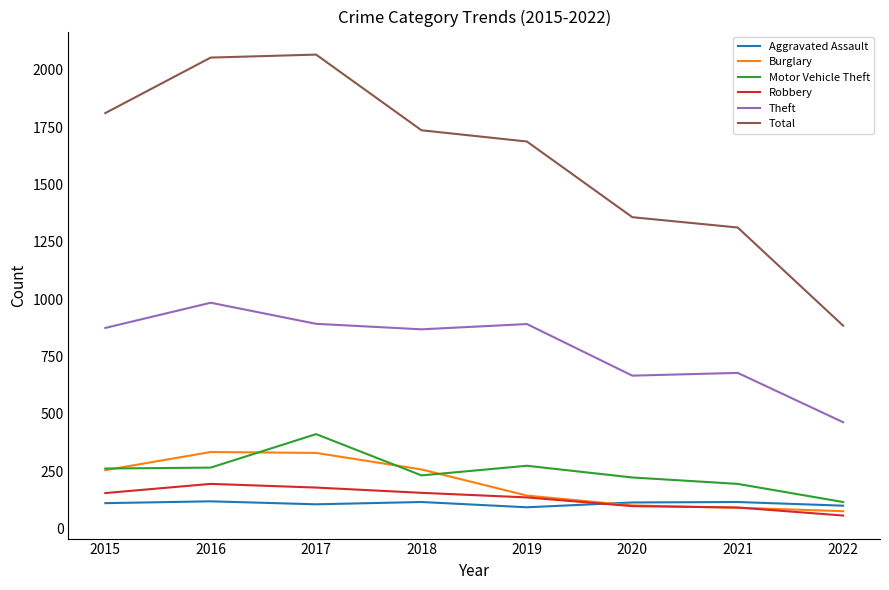

Which series has the widest spread of values?

Total